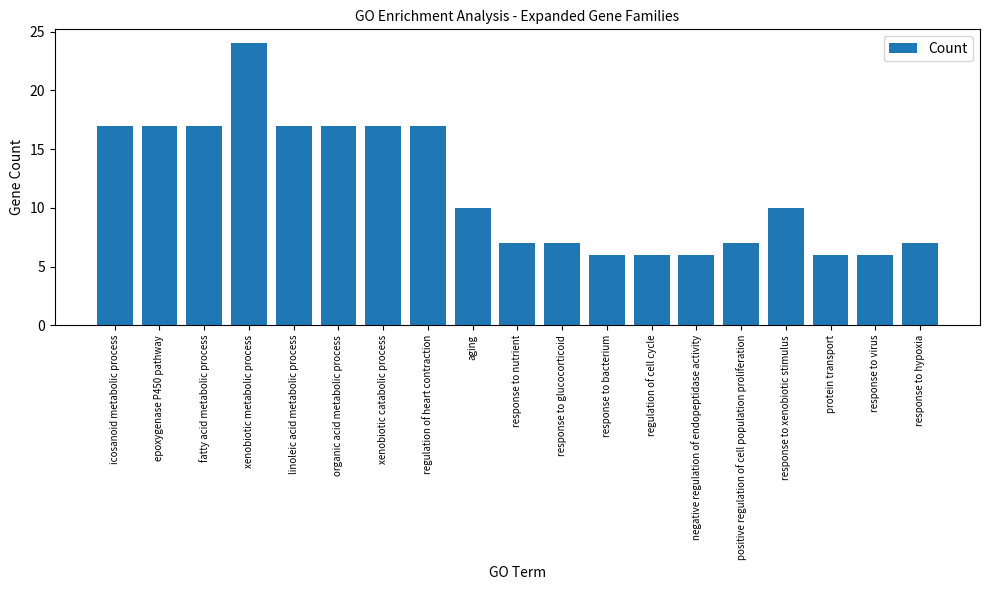

What is the sum of all values?

221